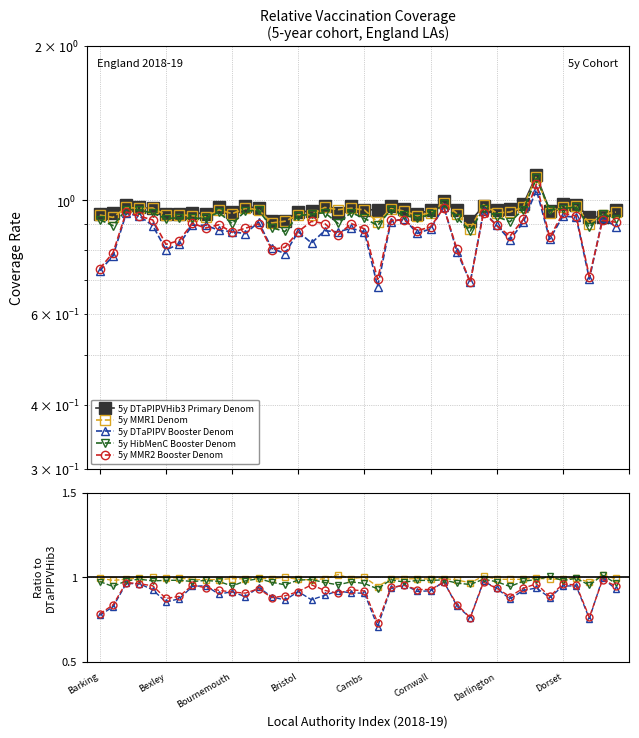

The value of 5y DTaPIPV Booster Denom at Bristol is 1.7. True or false?

False